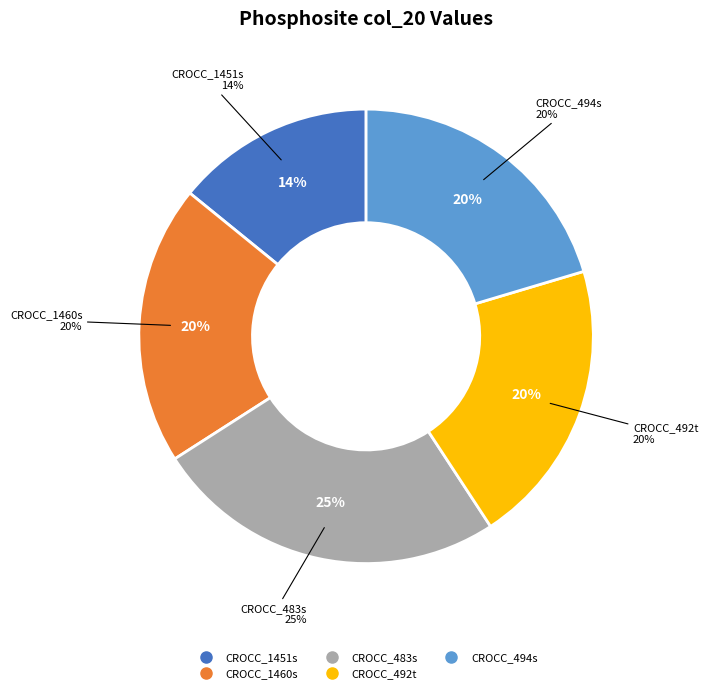

The CROCC_1460s slice represents 35% of the pie. True or false?

False